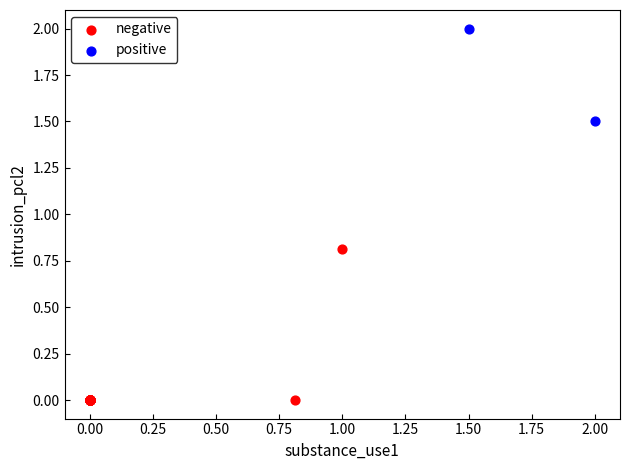

Which series has the widest spread of Y values?

negative